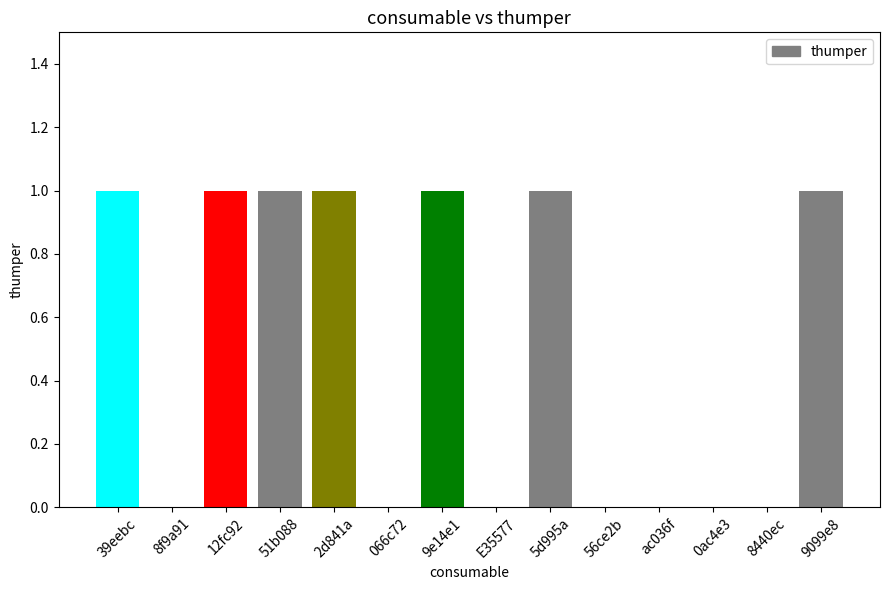

Between 9099e8 and ac036f, which is larger?

9099e8